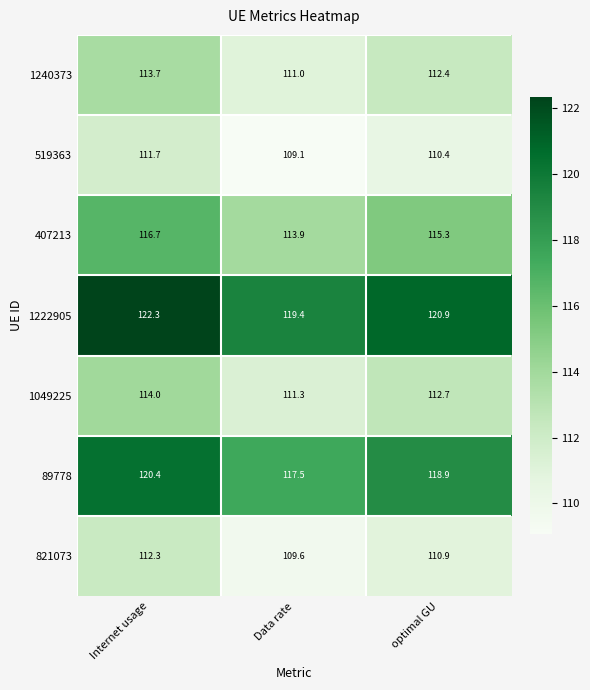

At which category does the chart reach its minimum across all series?

Data rate